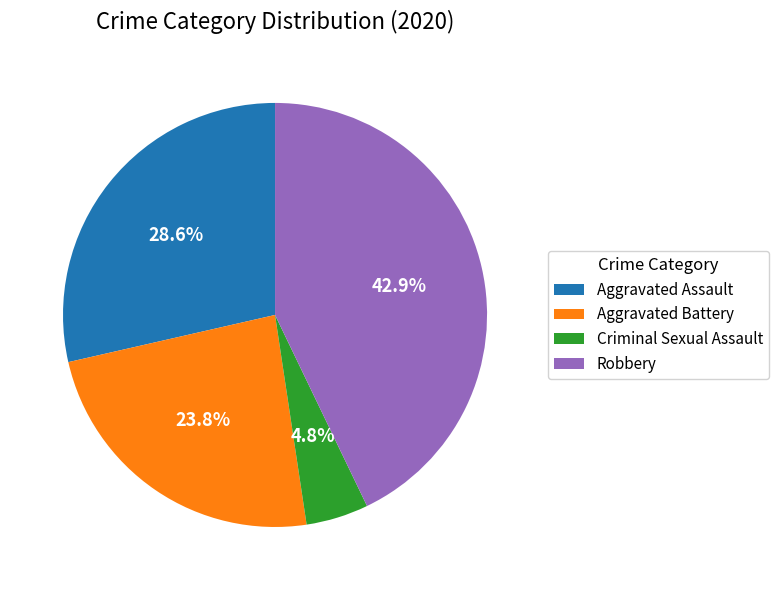

What portion of the pie excludes Robbery?

57.1%